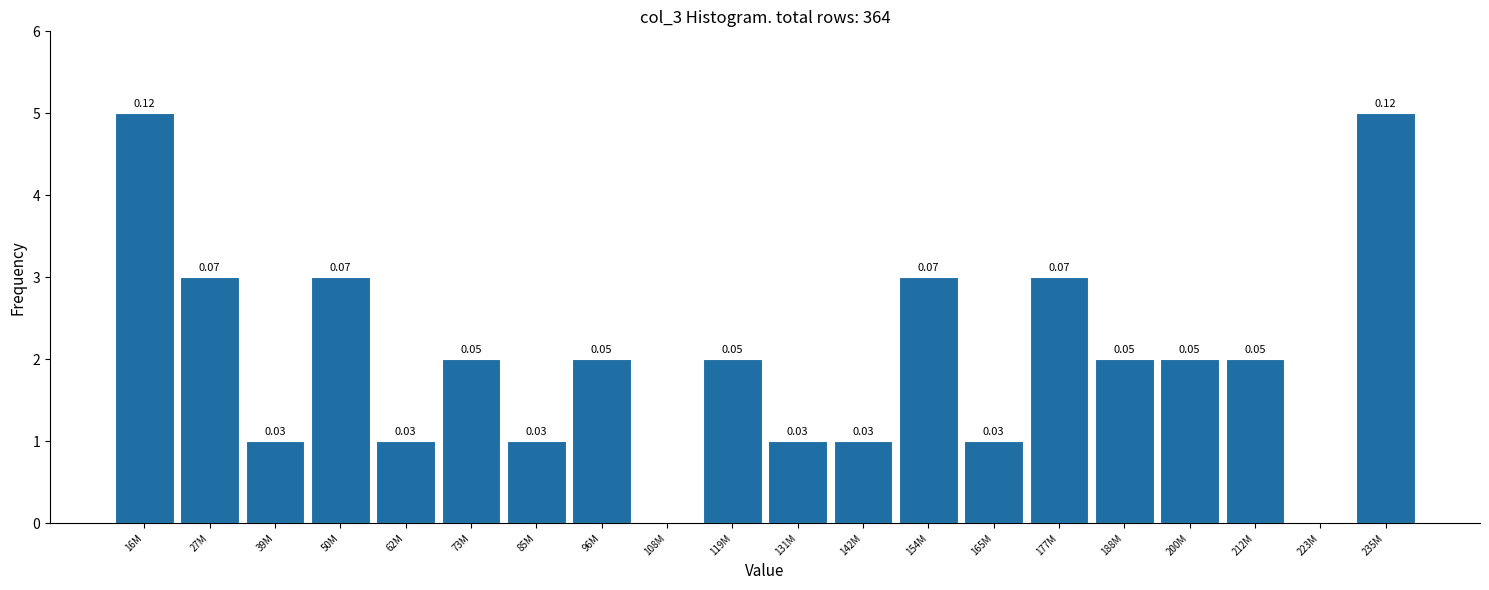

What is the sum of all values?

40